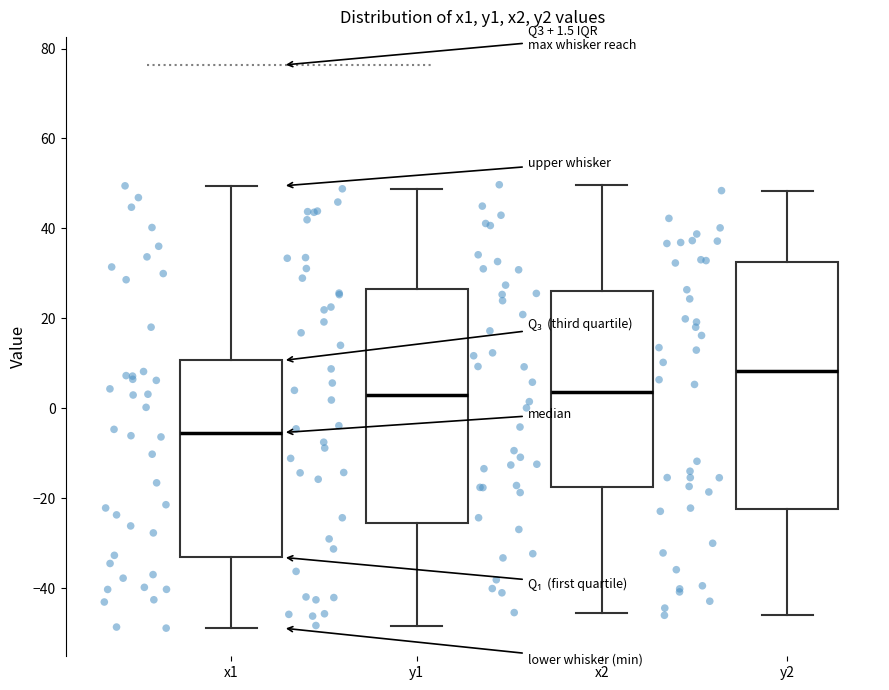

Which box is the tallest, from its lower edge to its upper edge?

y2